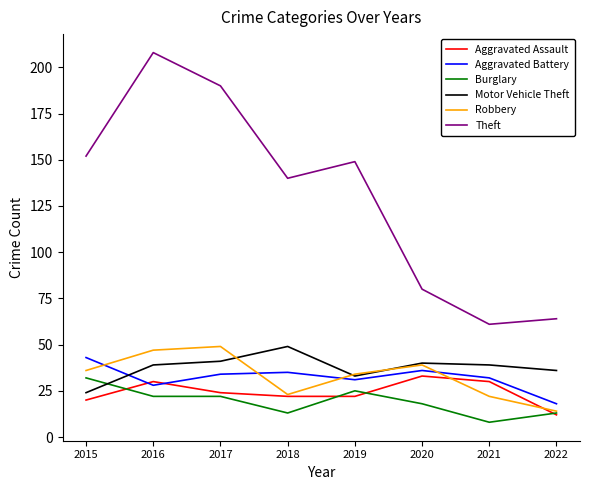

What is the minimum value for Theft?

61